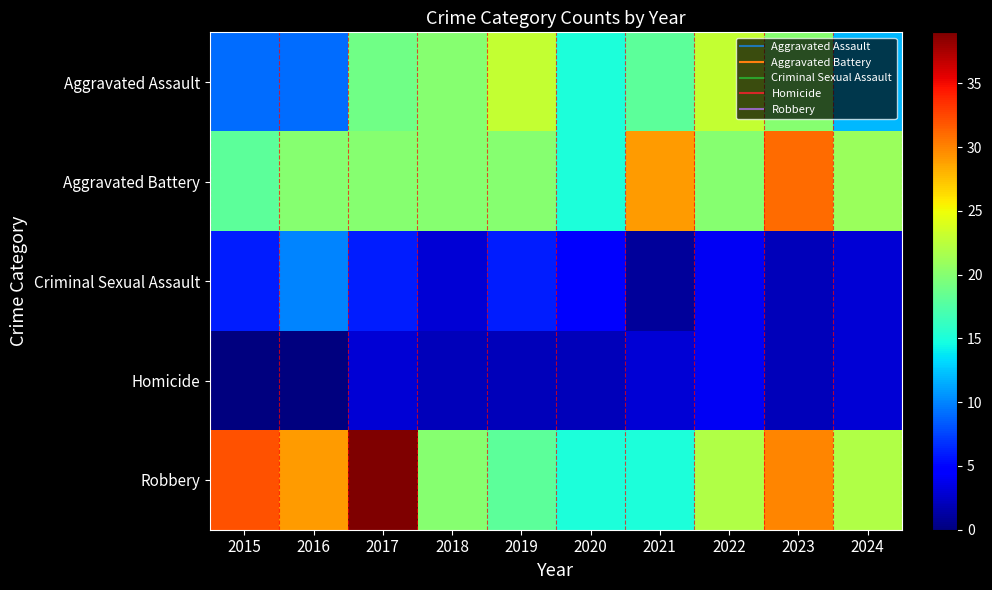

Which category has the highest value across all series?

2017